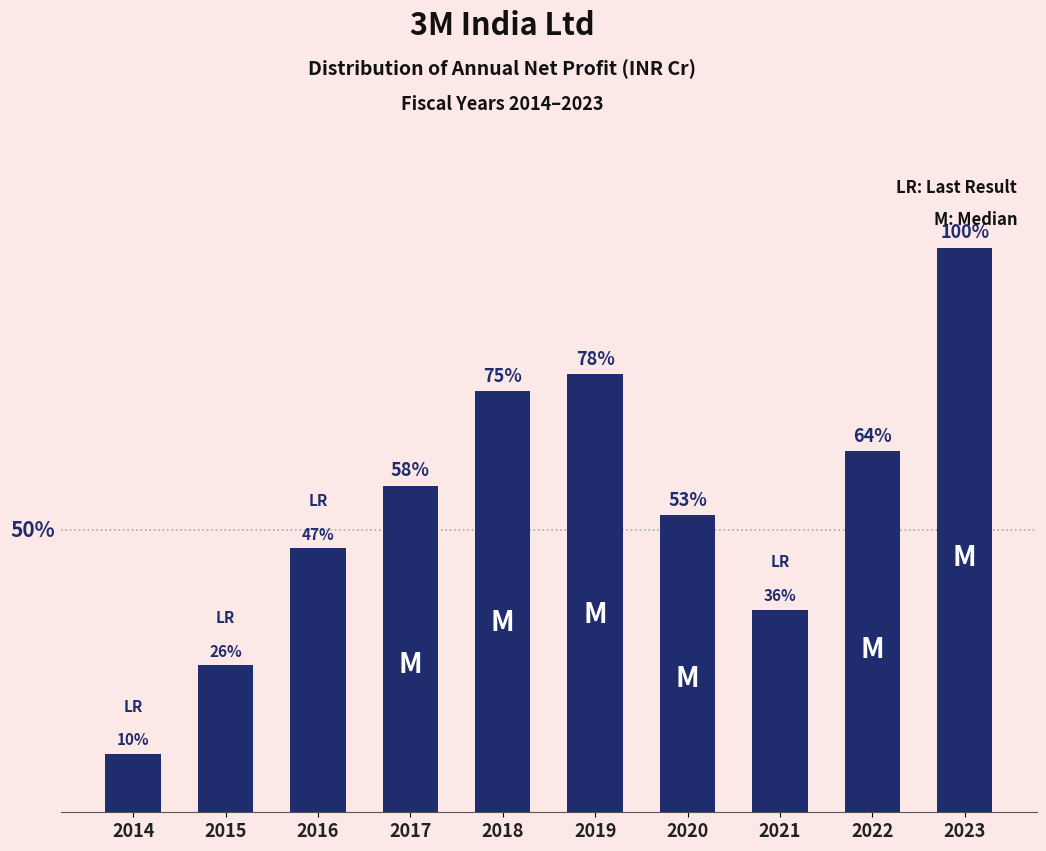

Does the chart contain any negative values?

No